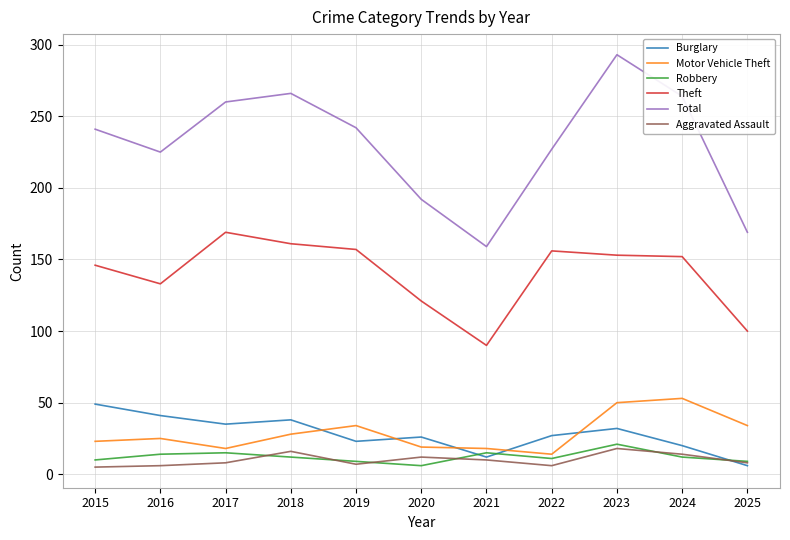

What is the difference between the highest and lowest values at 2024?

252